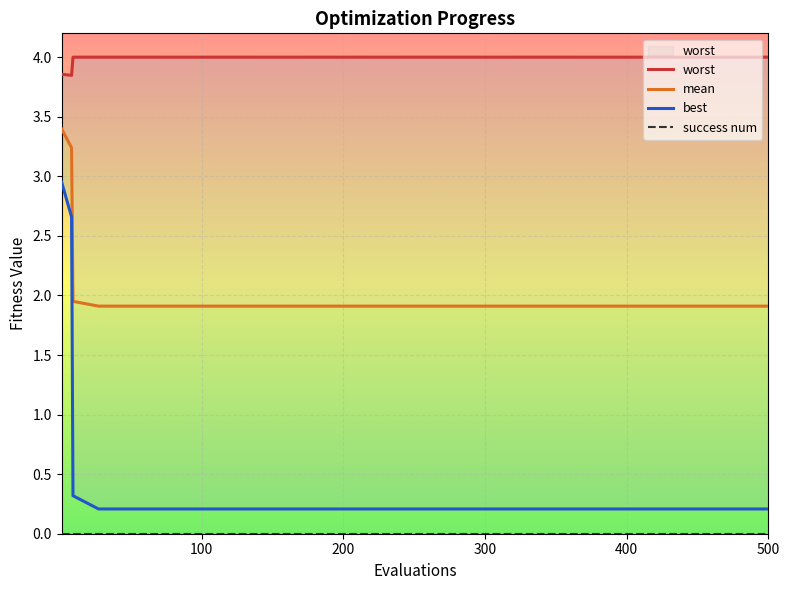

Rank the series by their maximum value, from lowest to highest.

success num, best, mean, worst